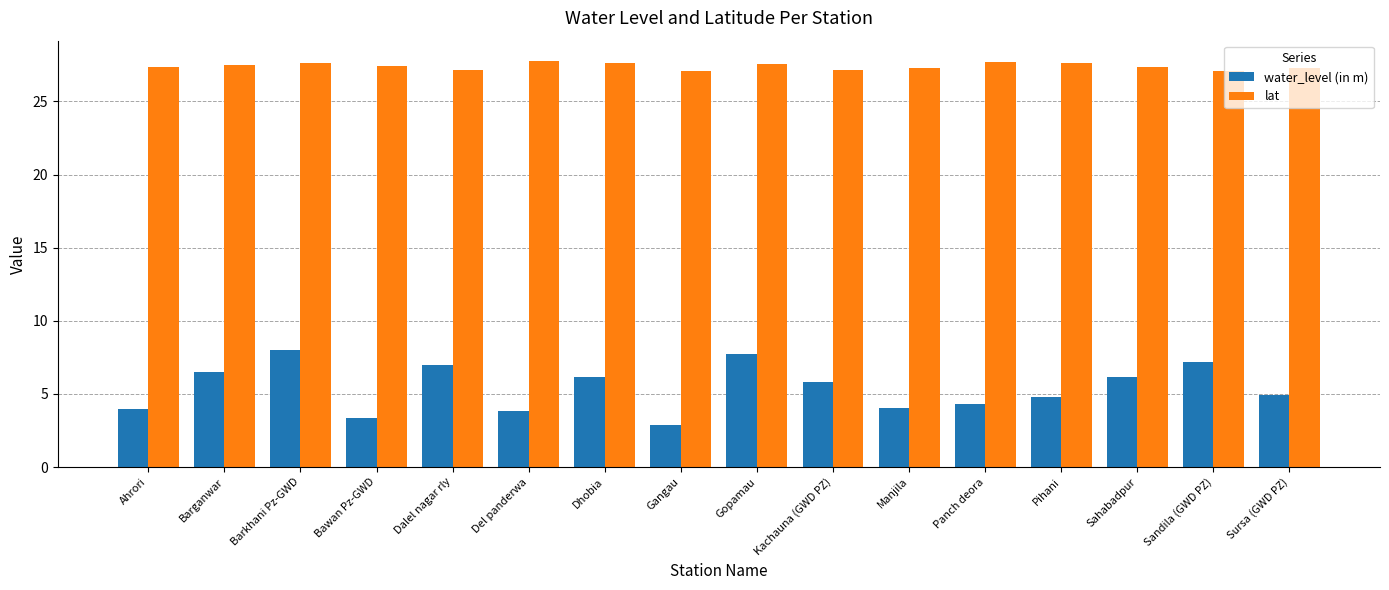

What position from the left is Ahrori?

1